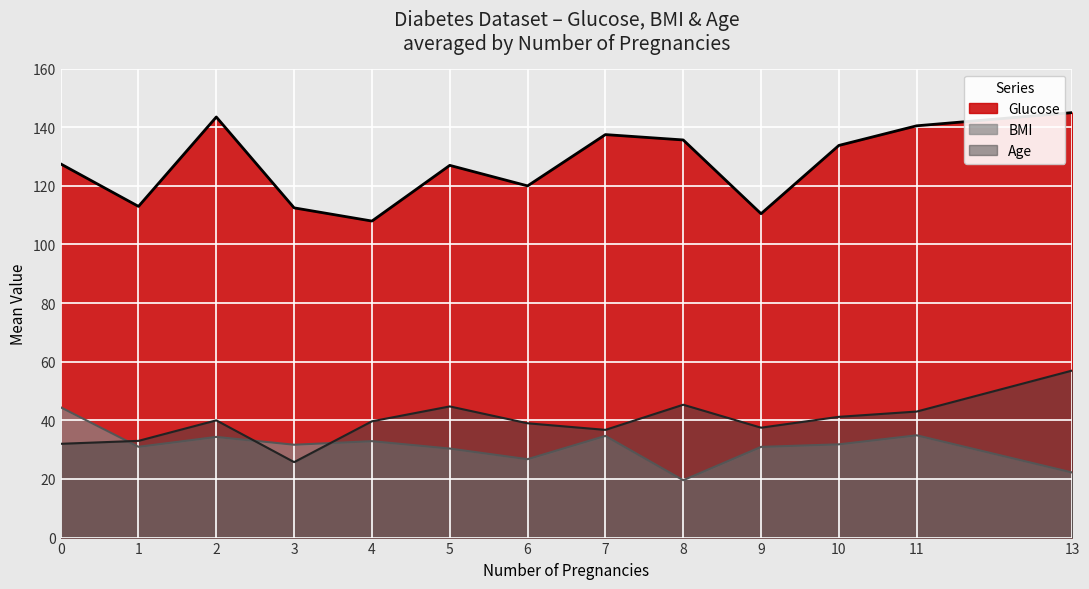

What is the total value across all series at 4?

180.6